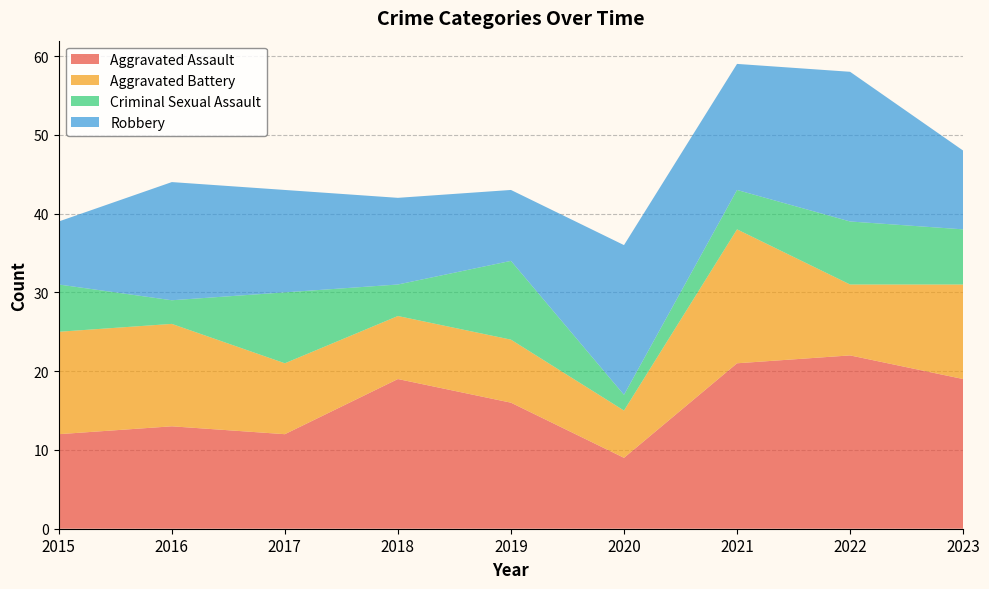

Reading left to right, what are all the values shown in this chart?

Aggravated Assault: 2015=12	2016=13	2017=12	2018=19	2019=16	2020=9	2021=21	2022=22	2023=19
Aggravated Battery: 2015=13	2016=13	2017=9	2018=8	2019=8	2020=6	2021=17	2022=9	2023=12
Criminal Sexual Assault: 2015=6	2016=3	2017=9	2018=4	2019=10	2020=2	2021=5	2022=8	2023=7
Robbery: 2015=8	2016=15	2017=13	2018=11	2019=9	2020=19	2021=16	2022=19	2023=10